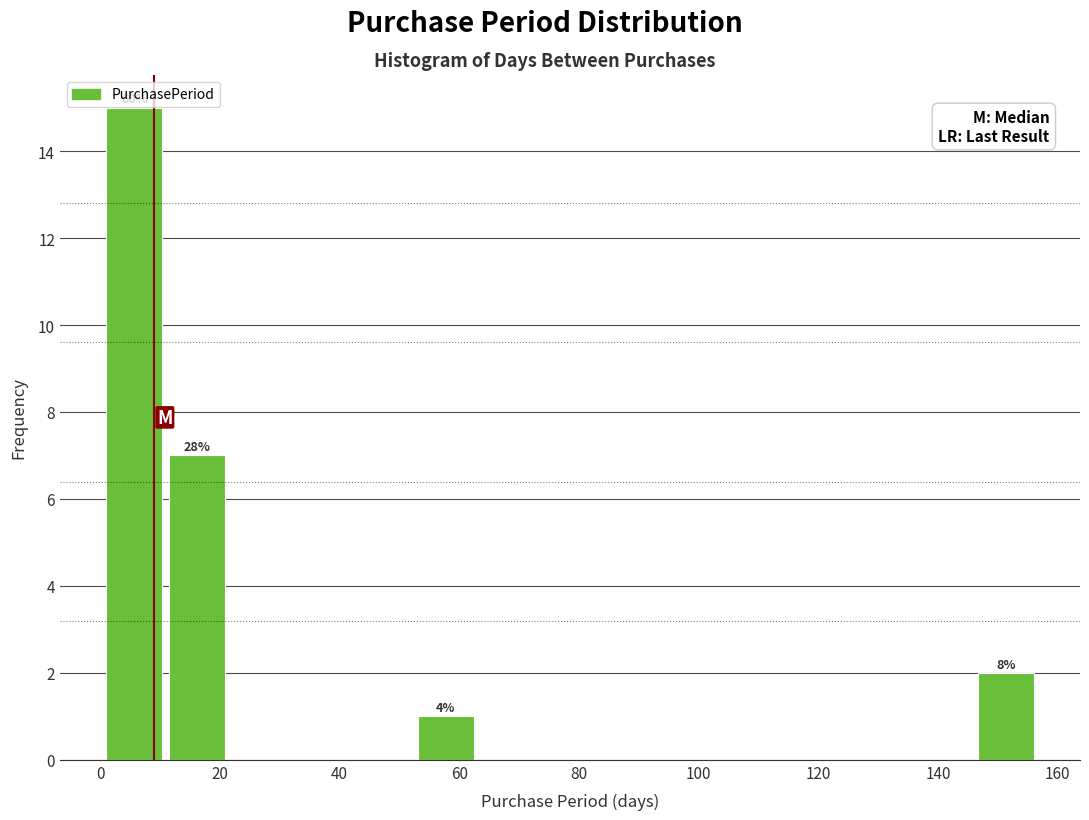

Over which range of the x-axis is the bar tallest?

1.0 to 11.4